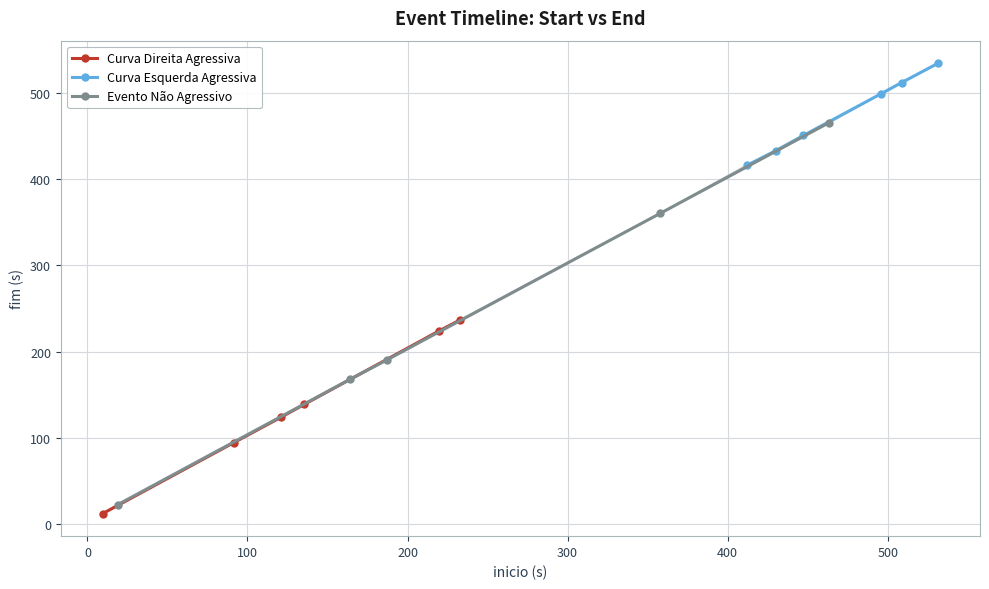

What is the sum of the values at 19.0 and 187.0?

213.5